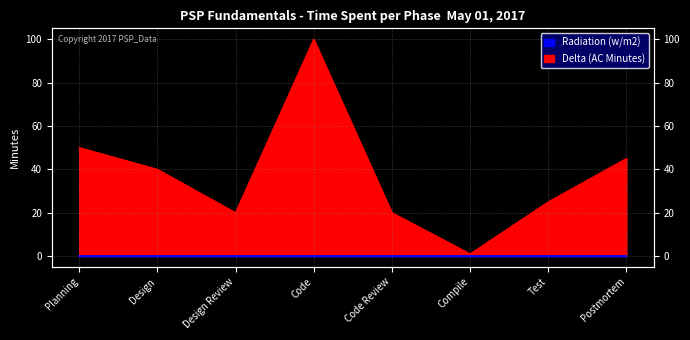

What is the ratio of the value at Test to the value at Compile?

25.0